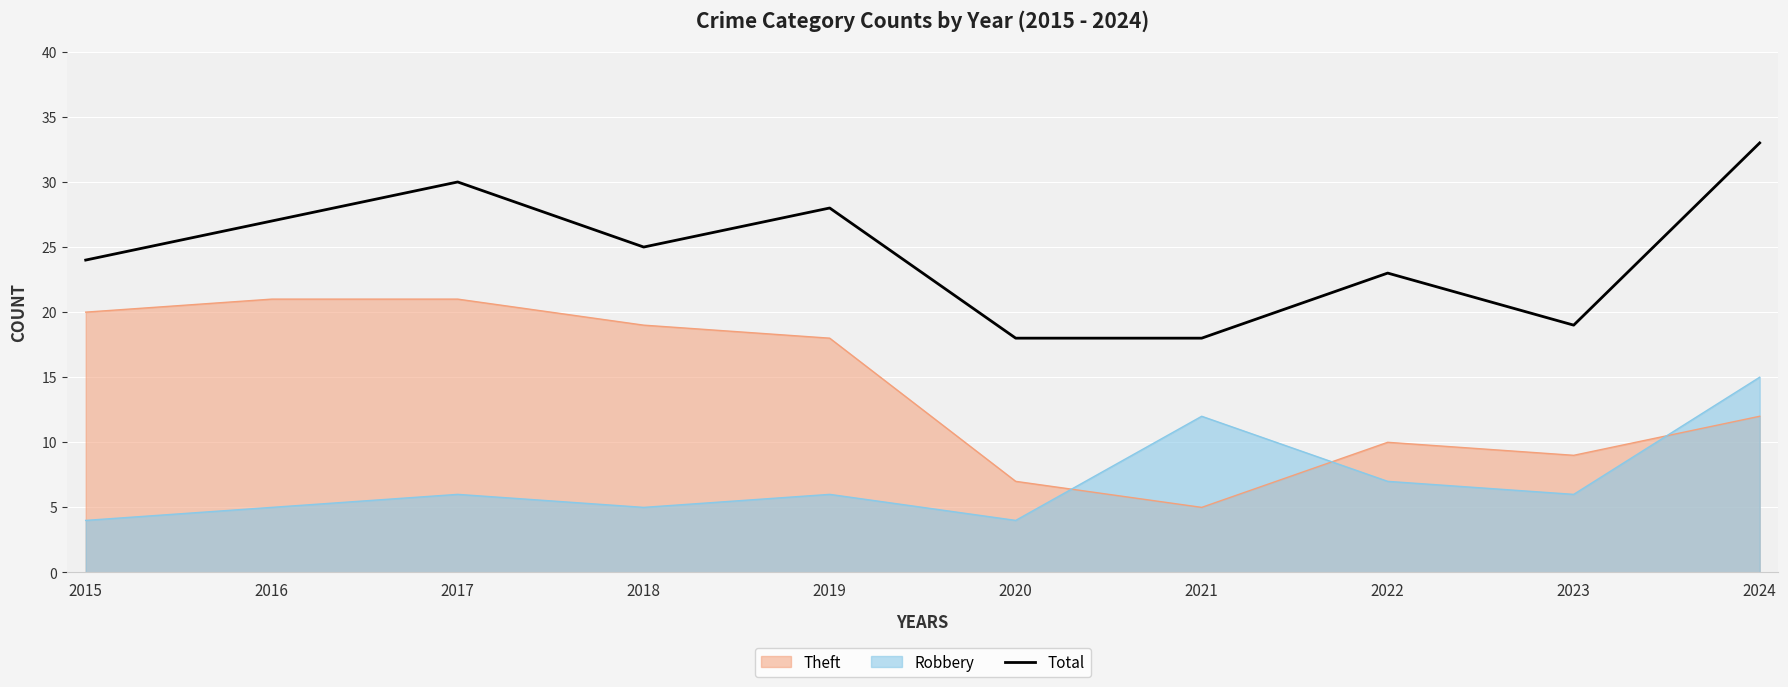

Which label corresponds to the largest value in the chart?

2024